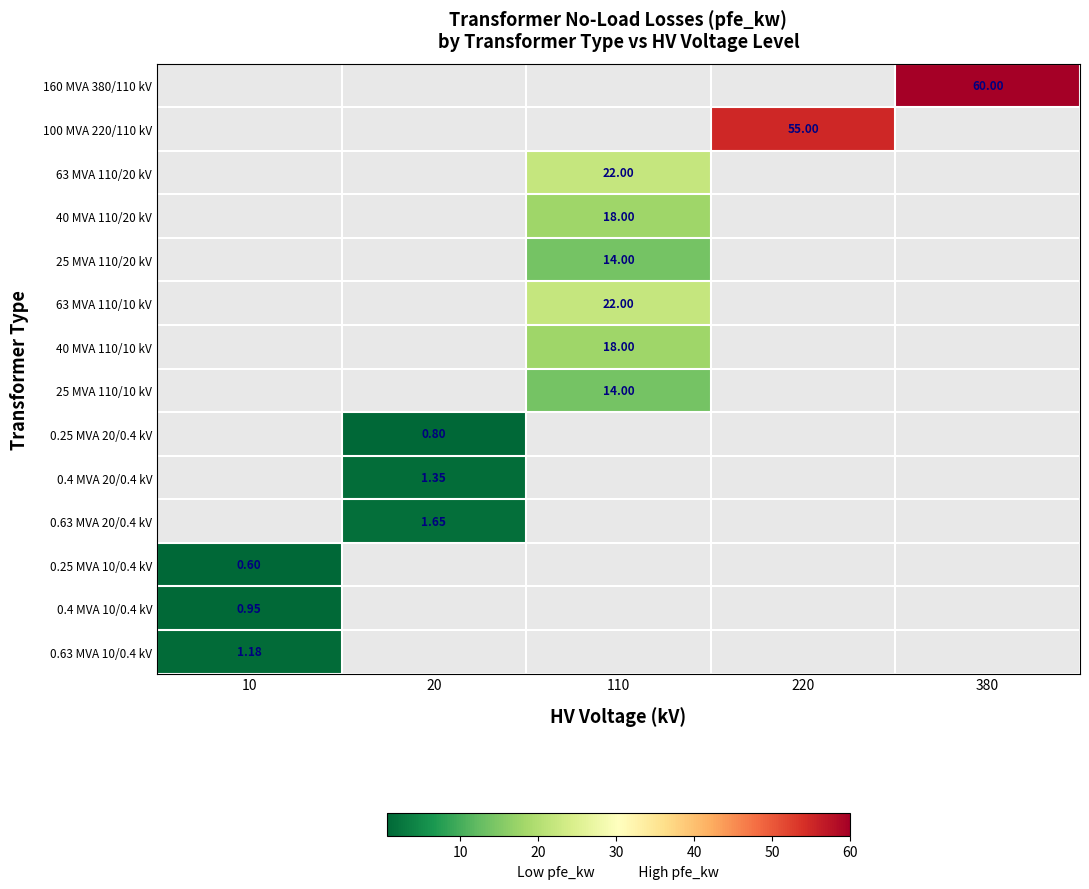

What is the maximum value for 40 MVA 110/10 kV?

18.0